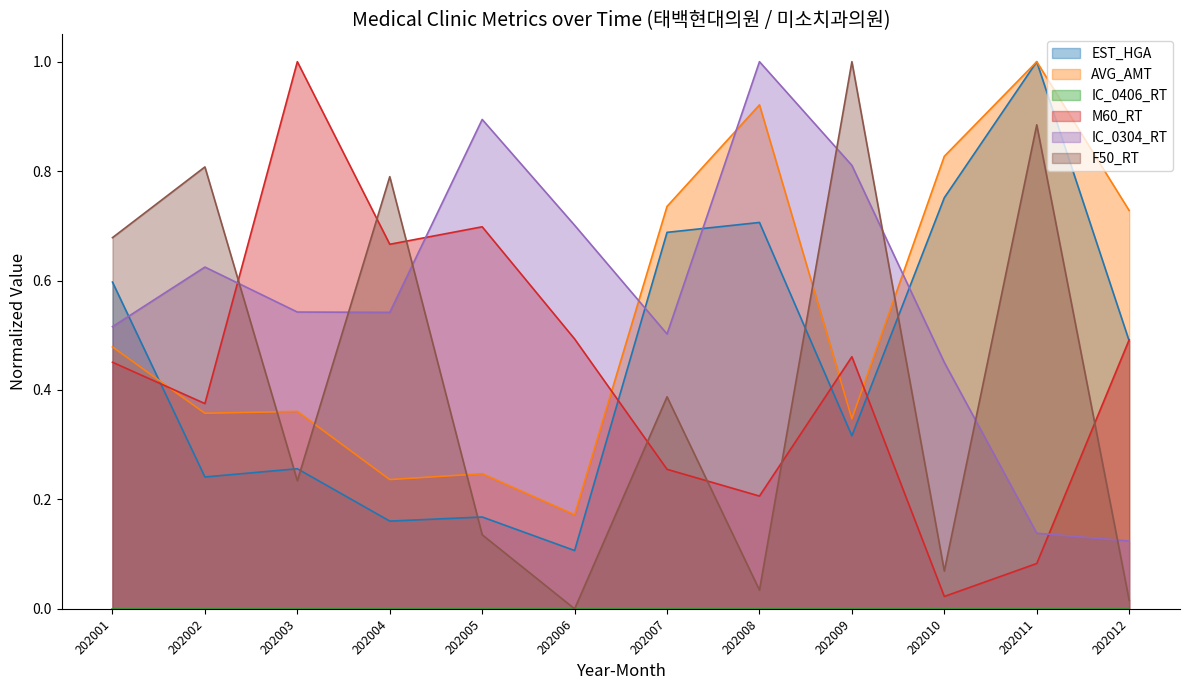

True or false: IC_0304_RT and M60_RT cross at least once.

True